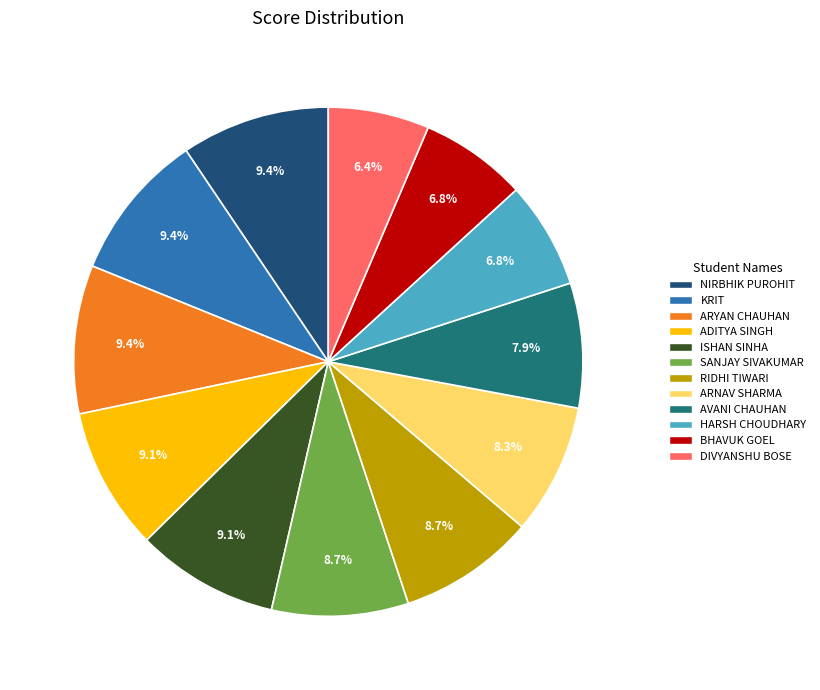

How much of the chart is everything except BHAVUK GOEL?

93.2%